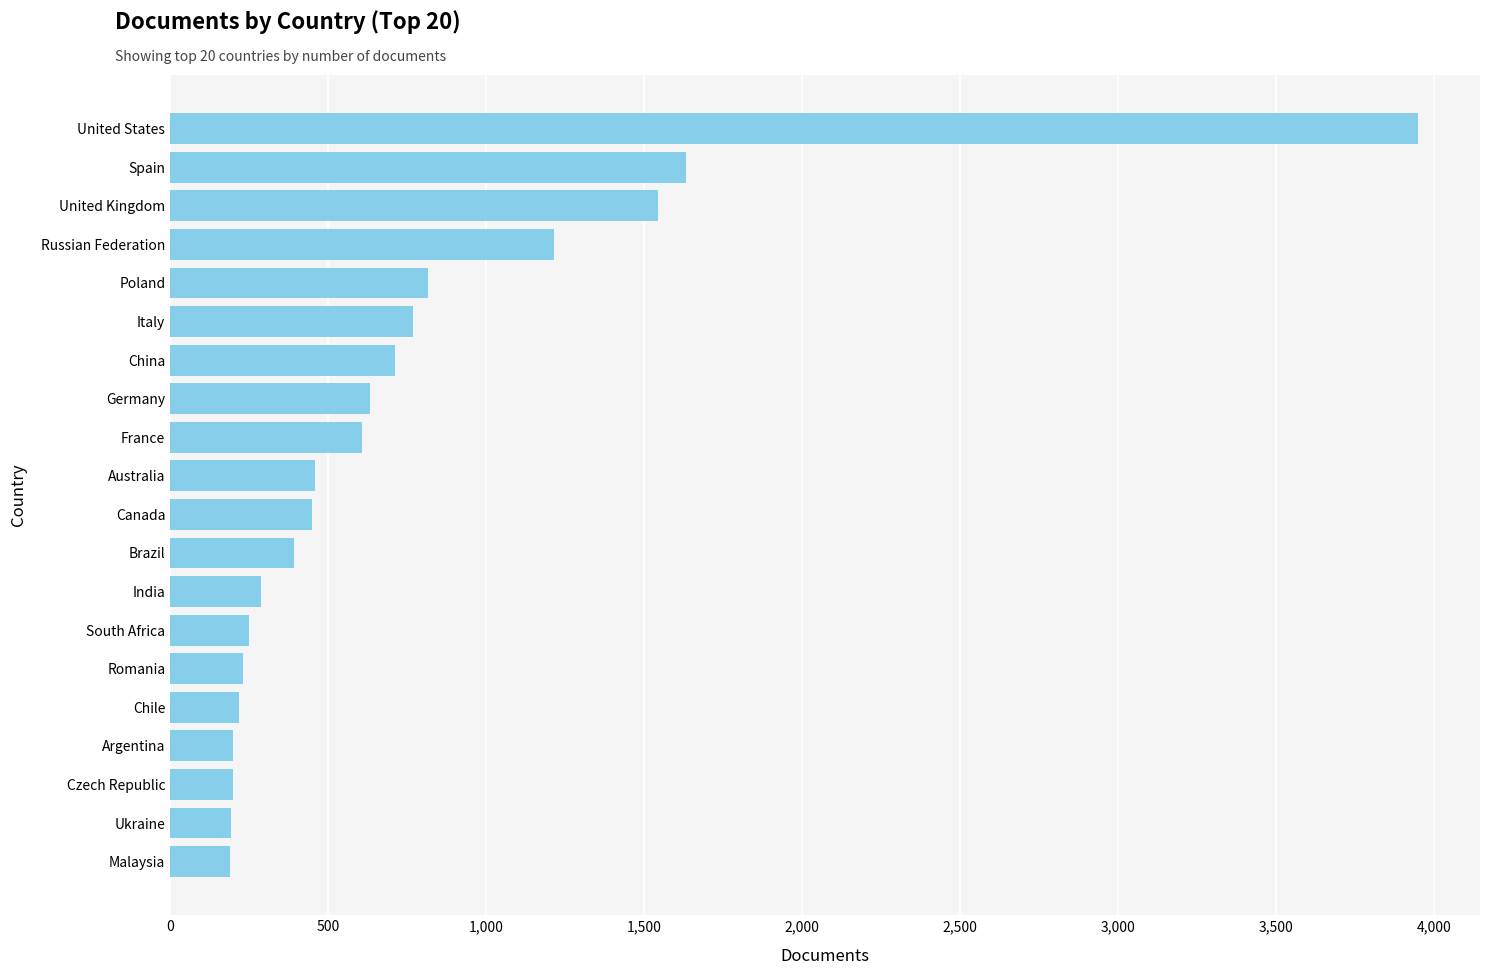

What is the minimum value shown in the chart?

188